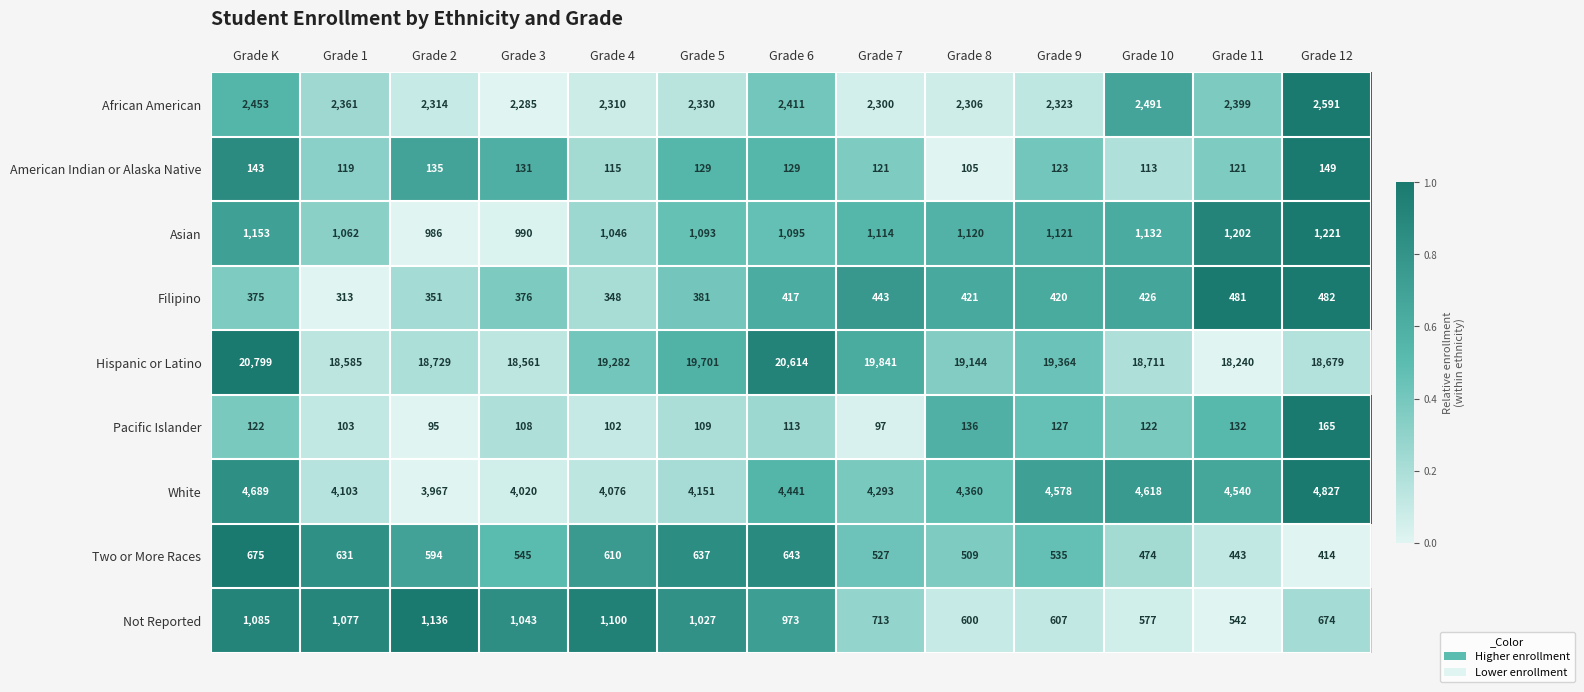

Is it true that Two or More Races equals 344 at Grade 8?

False